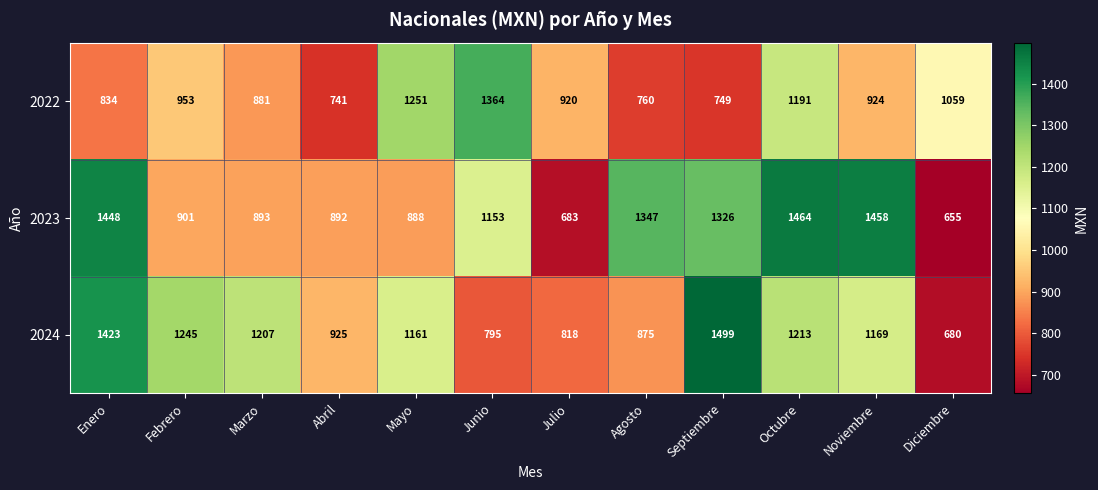

Rank the series by their maximum value, from lowest to highest.

2022, 2023, 2024